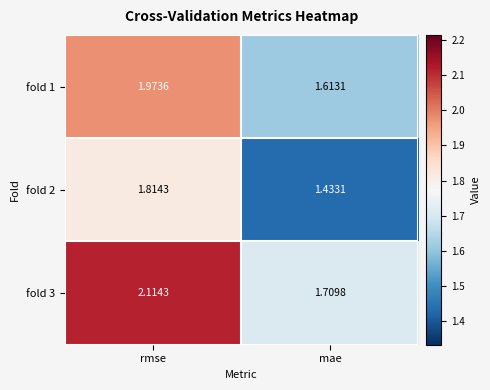

Which label corresponds to the largest value in the chart?

rmse